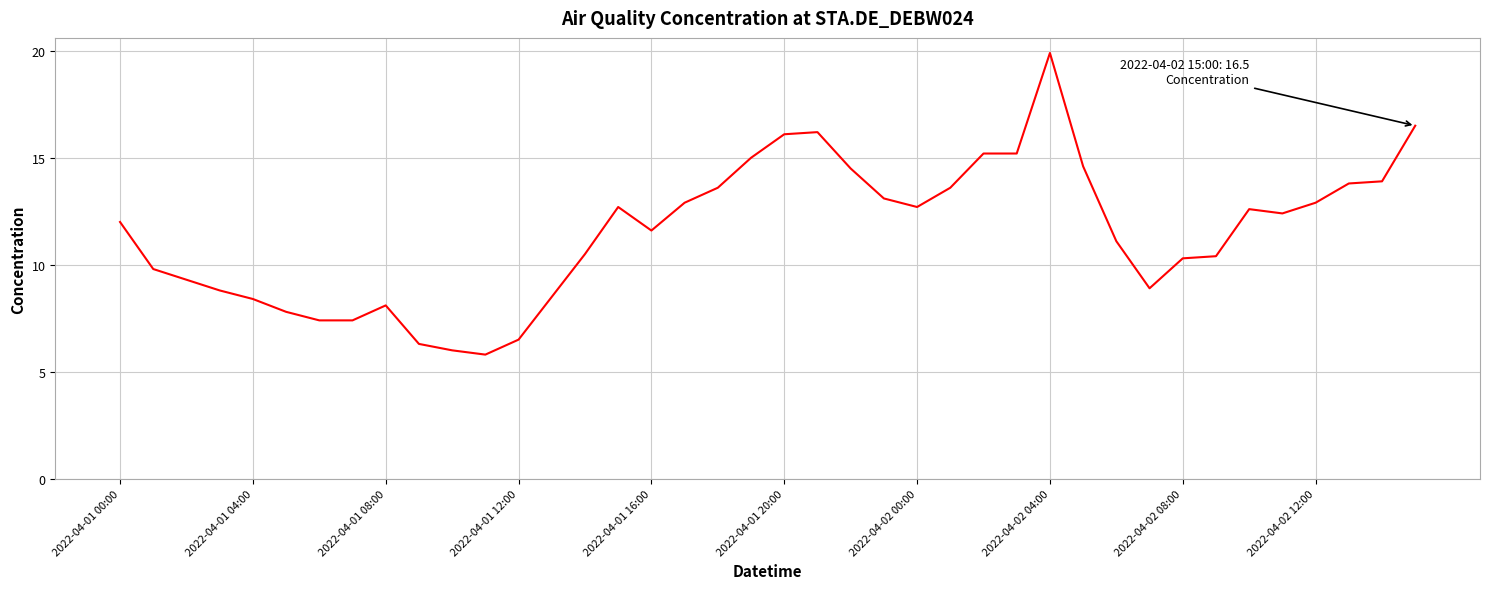

What is the greatest value displayed?

19.9